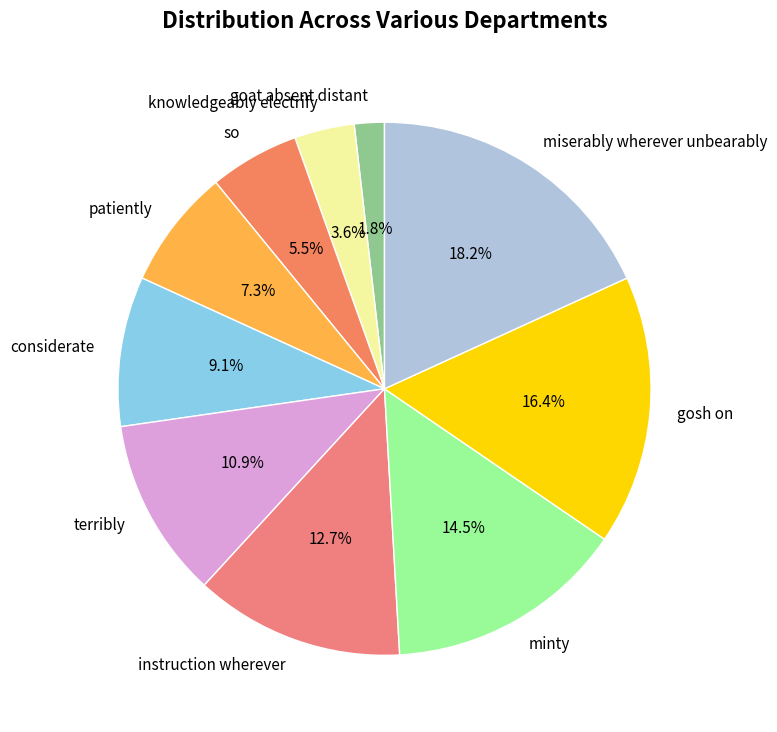

Rank the categories by value from lowest to highest.

goat absent distant, knowledgeably electrify, so, patiently, considerate, terribly, instruction wherever, minty, gosh on, miserably wherever unbearably